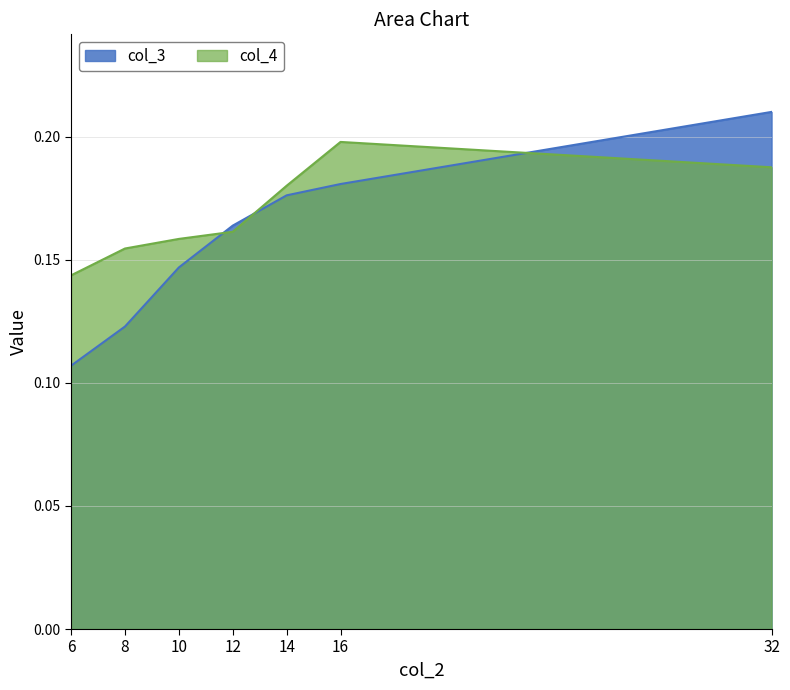

Reading left to right, transcribe all the data shown in this chart.

col_3: 0.1	0.1	0.1	0.2	0.2	0.2	0.2
col_4: 0.1	0.2	0.2	0.2	0.2	0.2	0.2